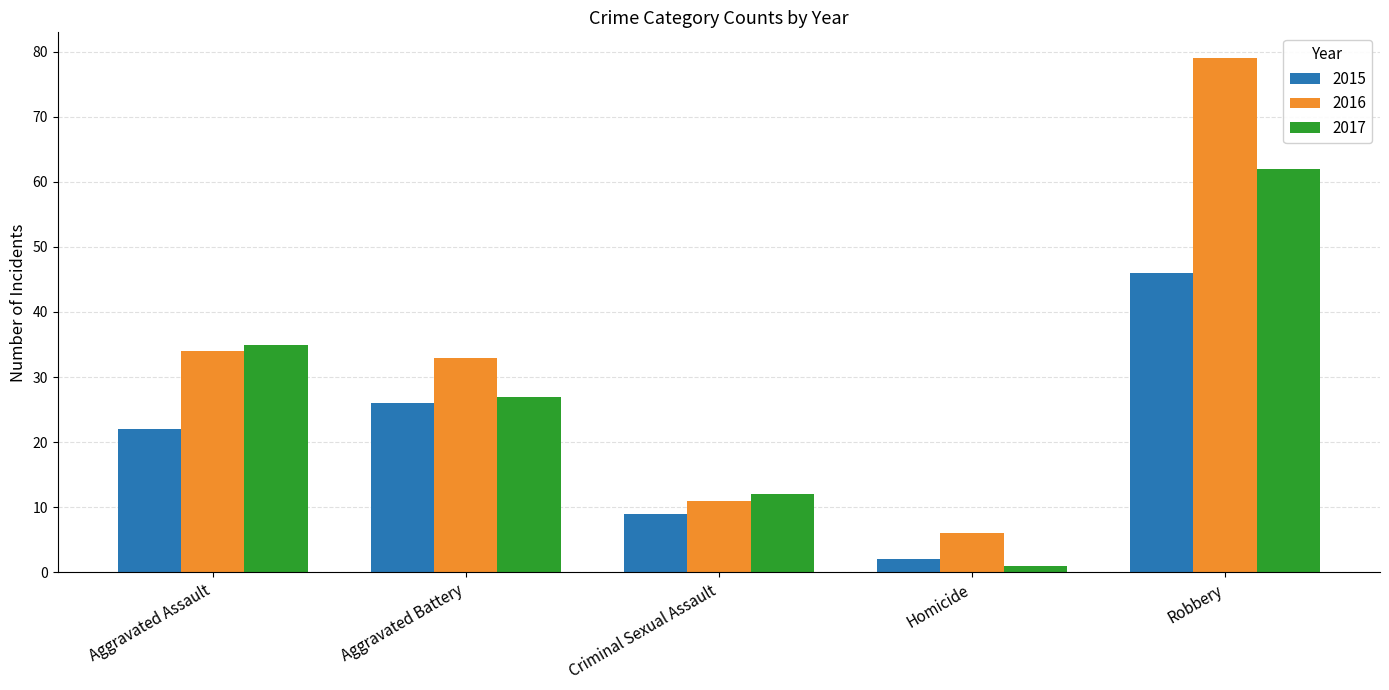

Which category has the lowest value across all series?

Homicide